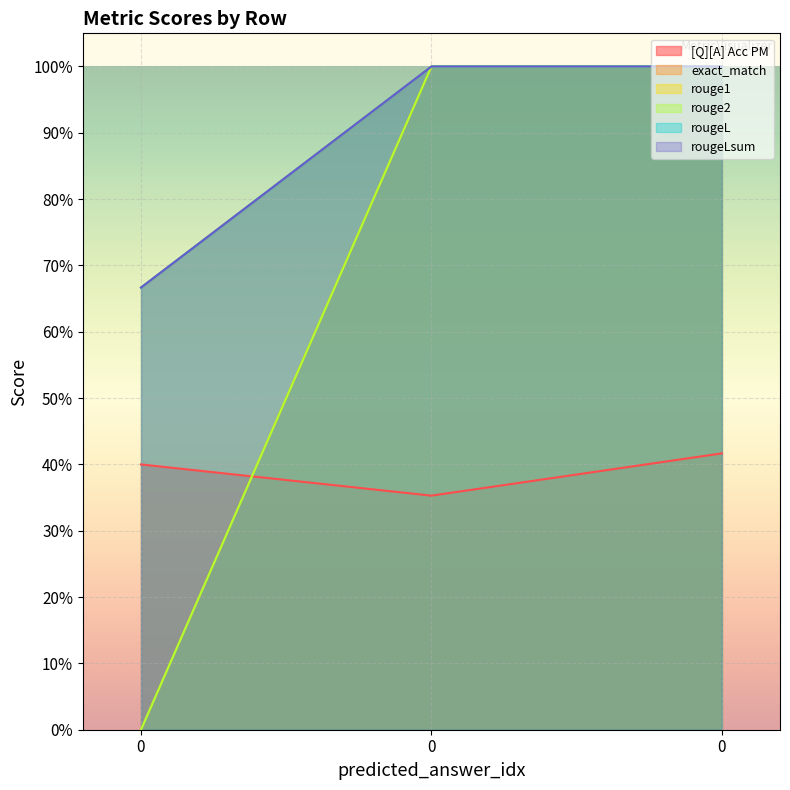

How many series are shown in this chart?

6